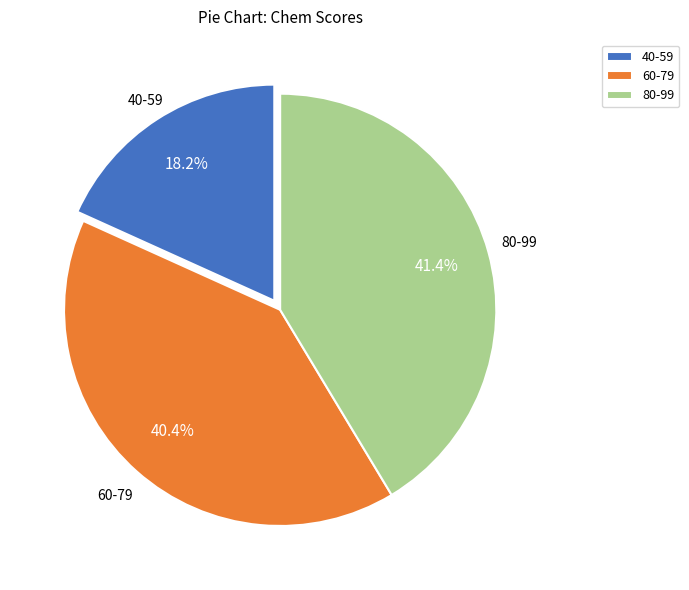

What is the ratio of the value at 60-79 to the value at 40-59?

2.2